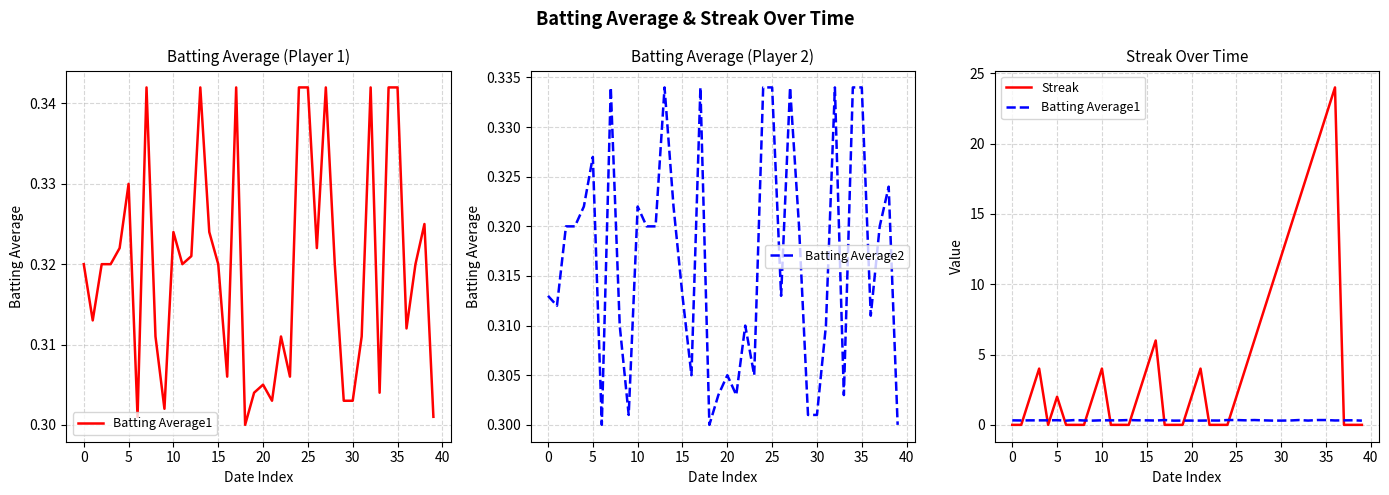

Is it true that Batting Average2 equals 0.5 at 25?

False